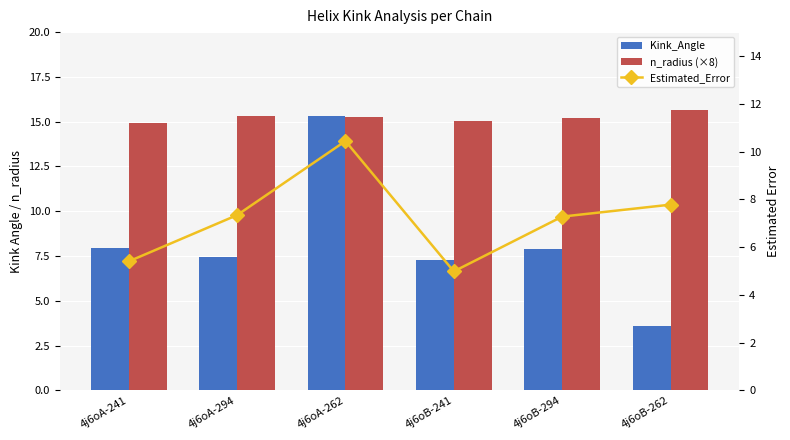

What is the sum of all Kink_Angle values?

49.5